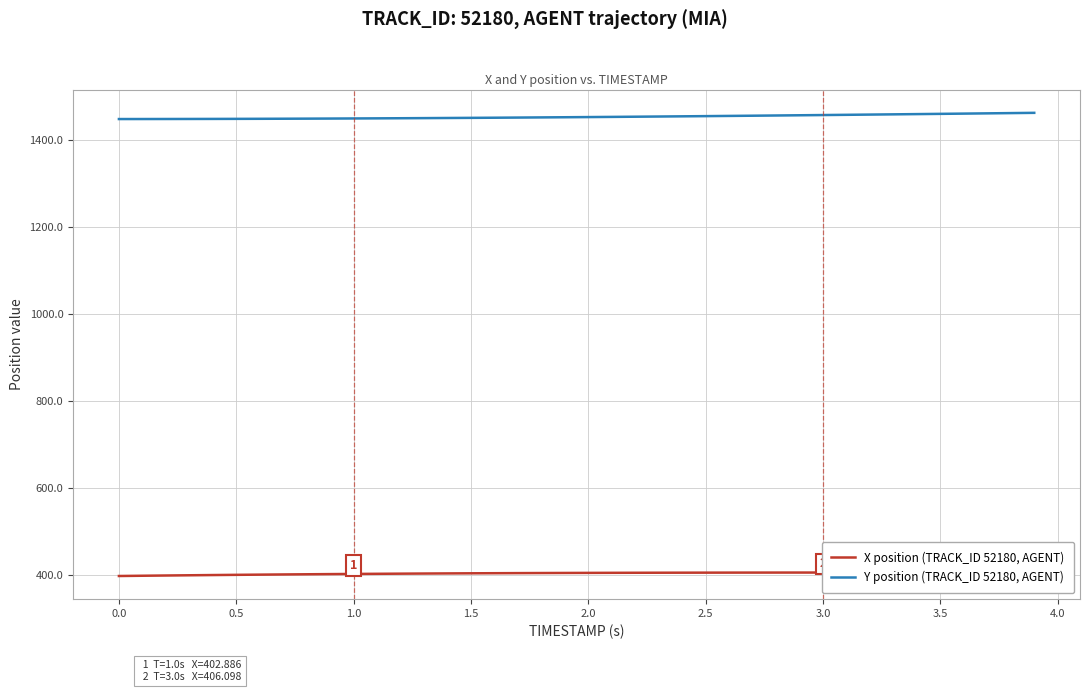

What is the total value across all series at 1.0?

1847.3